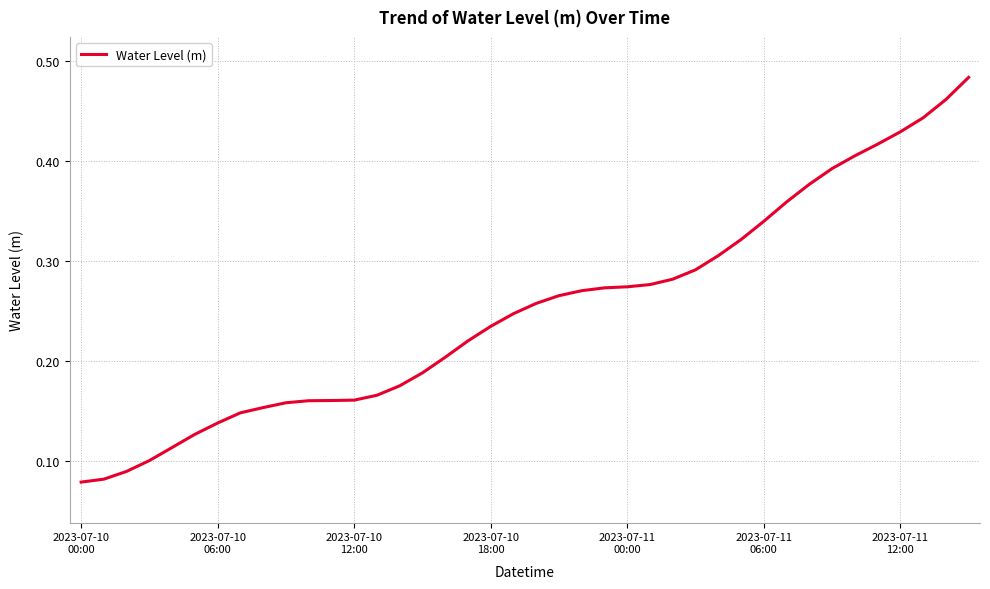

Does the chart have visible grid lines?

Yes